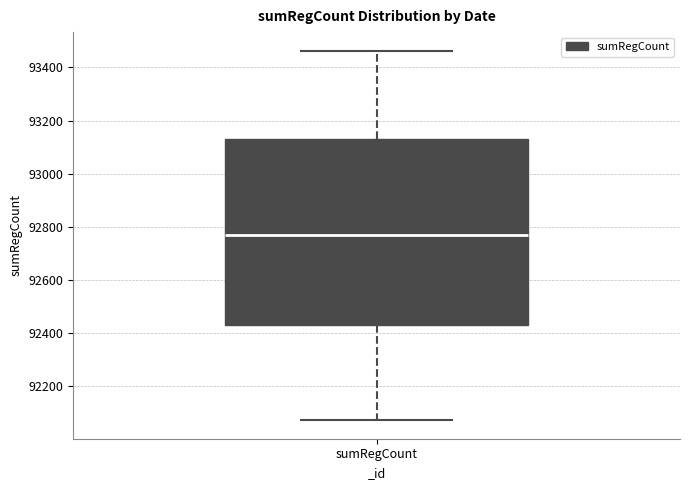

Transcribe this box plot: give where the median line is, the range the box spans, and where the two whiskers end, as read against the y-axis. The values are not printed on the chart, so give them approximately, as read against the axis.

median 92760, box 92440 to 93120, whiskers 92080 to 93460